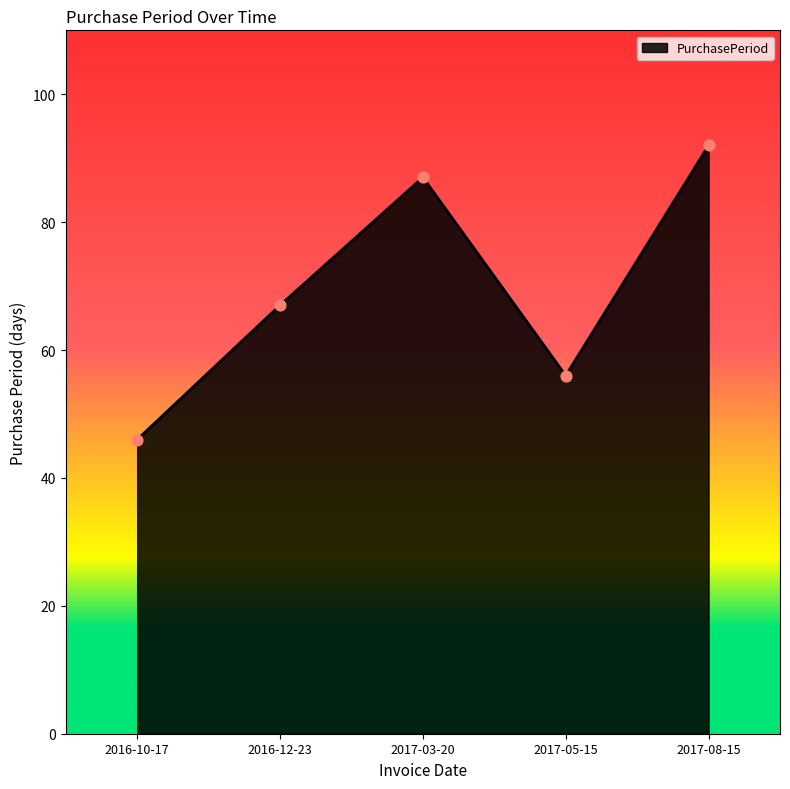

What is the ratio of the value at 2016-10-17 to the value at 2017-08-15?

0.5